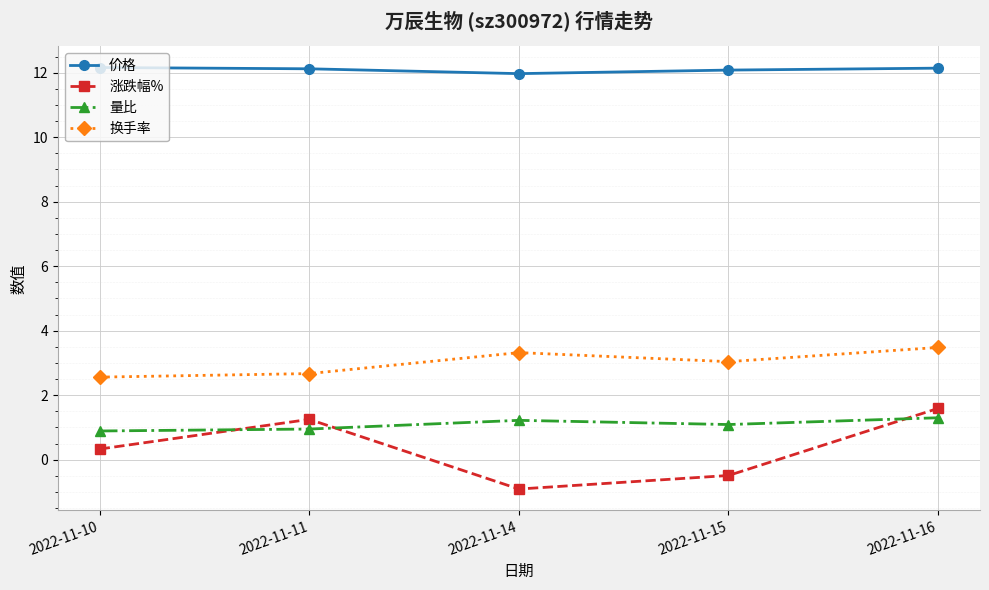

Which label corresponds to the smallest value in the chart?

2022-11-14